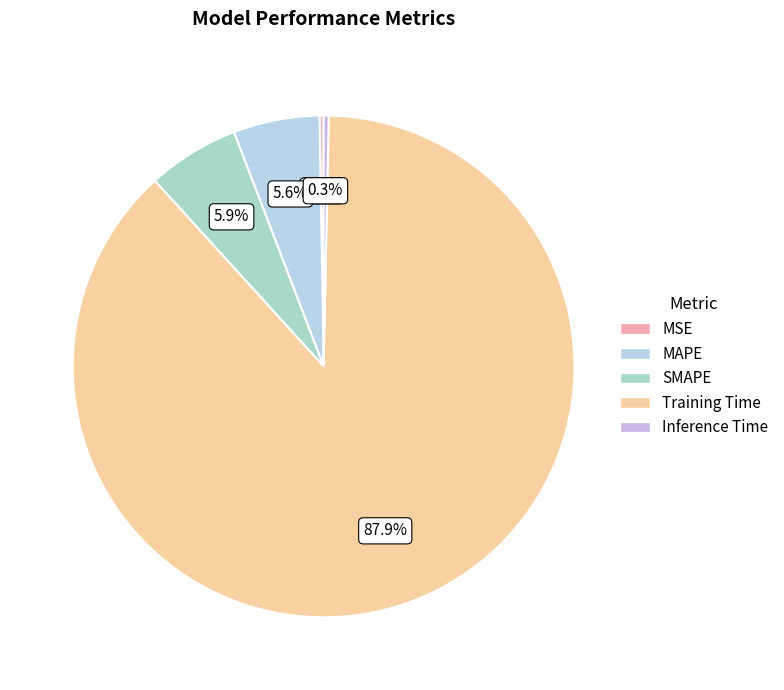

Is it true that MAPE is 6% of the pie?

True